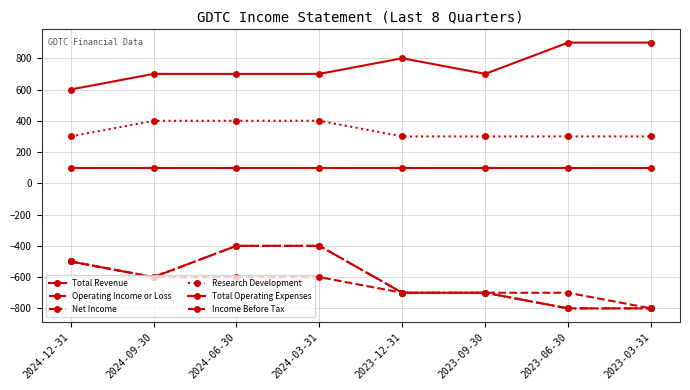

What is the label of the 4th point from the left?

2024-03-31